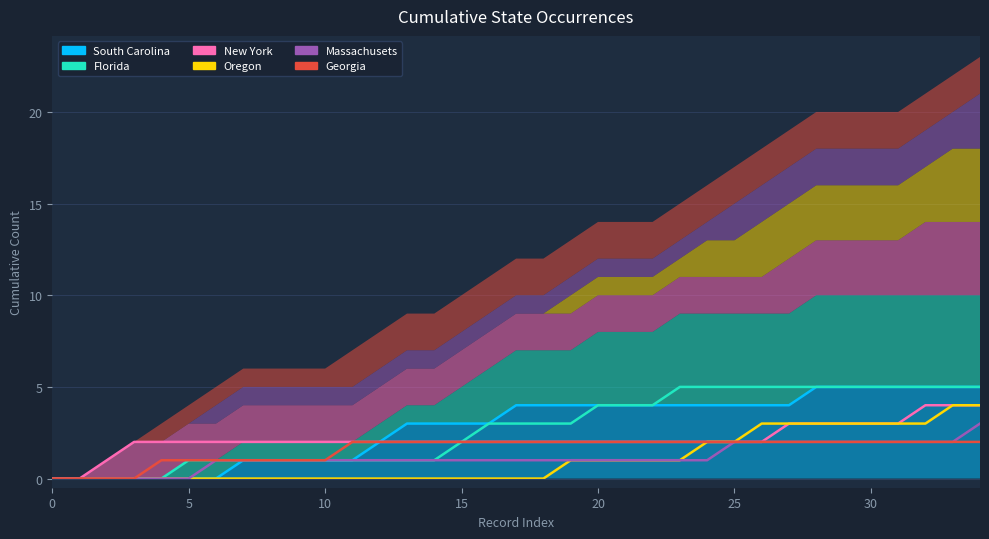

What is the sum of the Georgia values at 24 and 19?

4